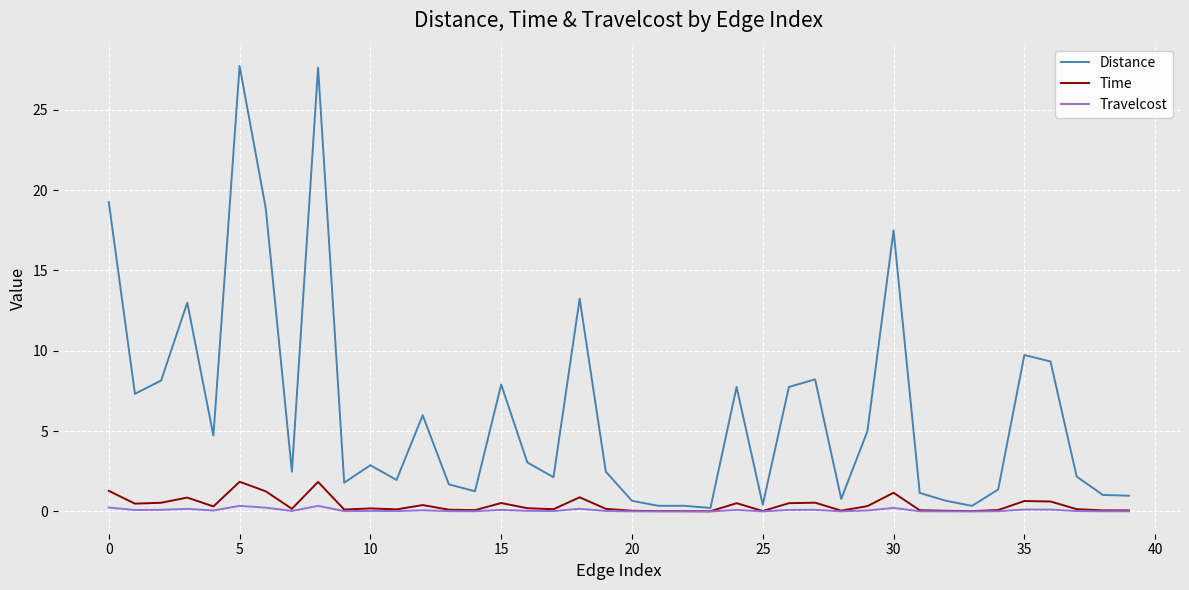

How many categories are shown in the chart?

40